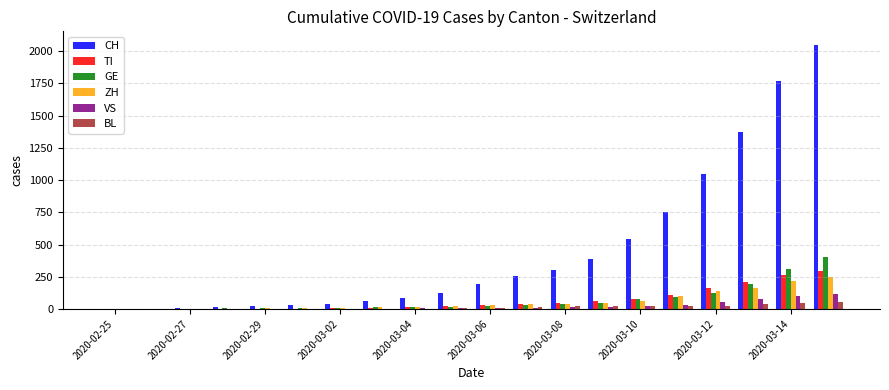

What is the maximum value shown in the chart?

2052